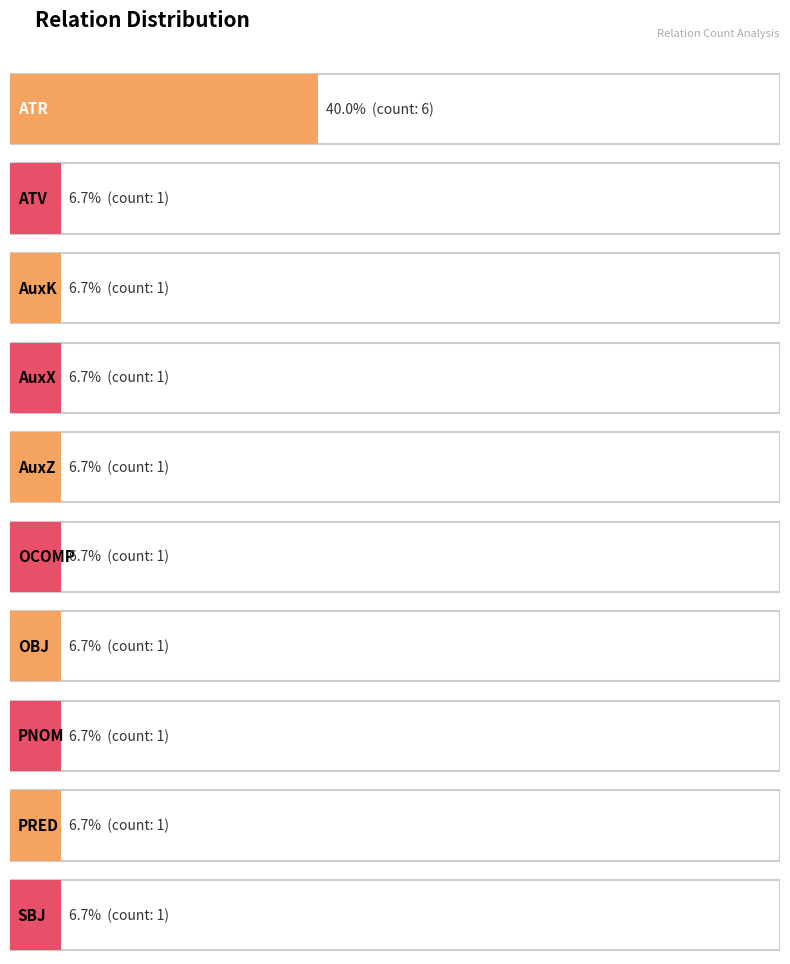

How many categories are shown in the chart?

10